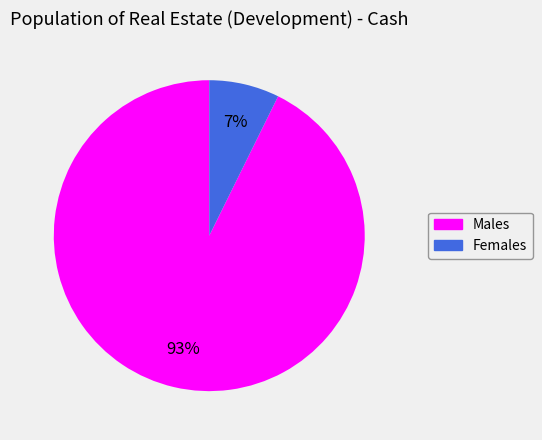

How many slices are in this pie chart?

2